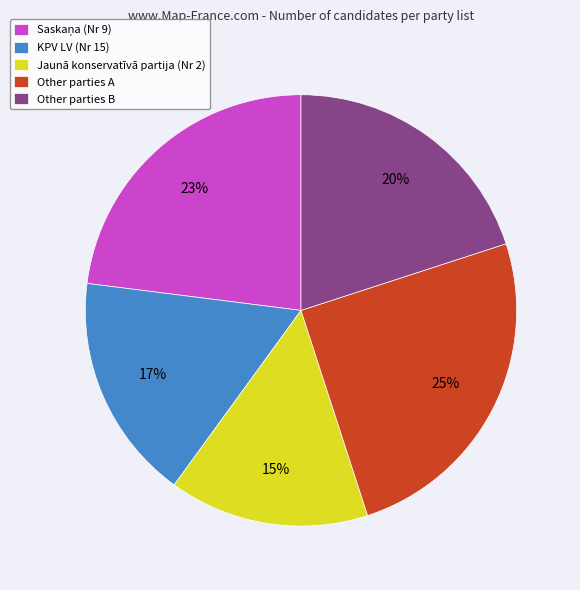

Count the number of slices in the pie.

5